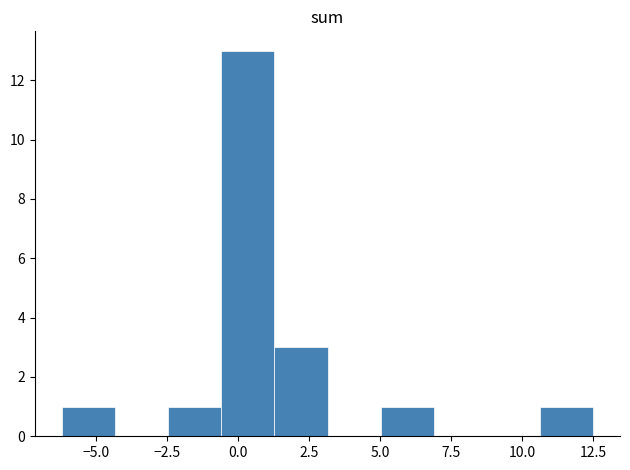

Read against the x-axis, roughly where is the centre of the tallest bar?

0.5